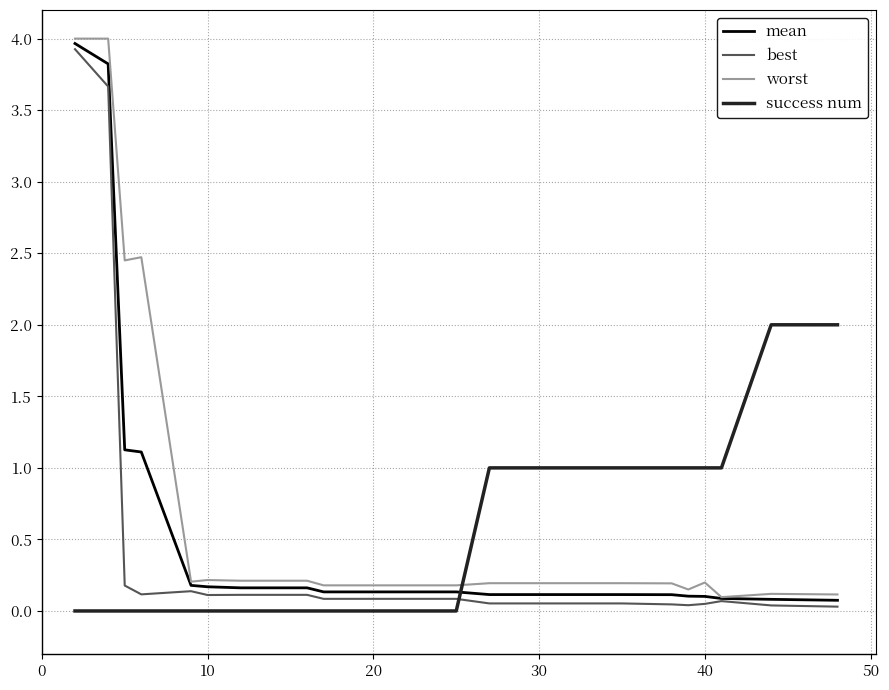

Which series ends up on top after the final intersection of best and success num?

success num